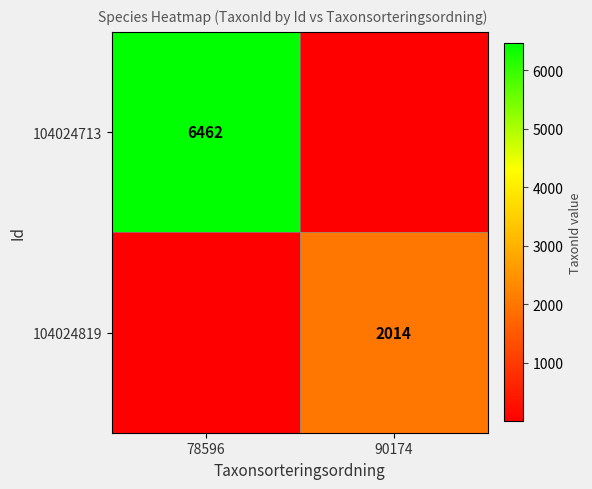

The value of 104024819 at 90174 is 545. True or false?

False